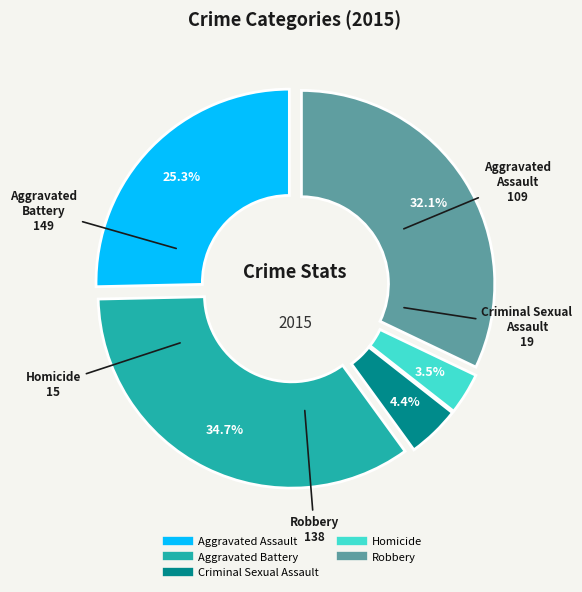

To the nearest percent, what portion does Robbery represent?

32%